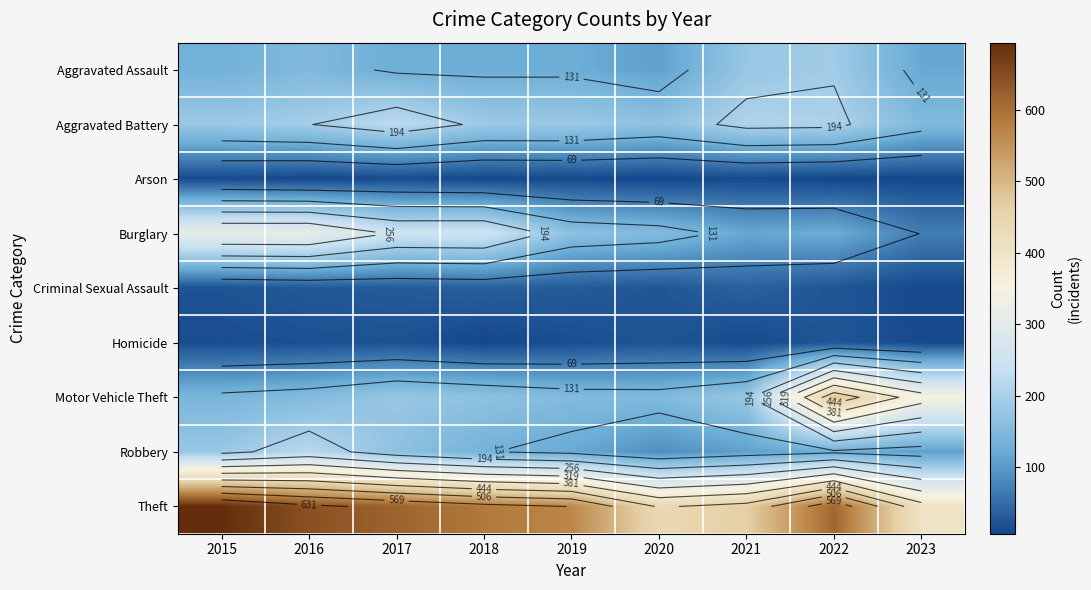

Count the number of data series in this chart.

9